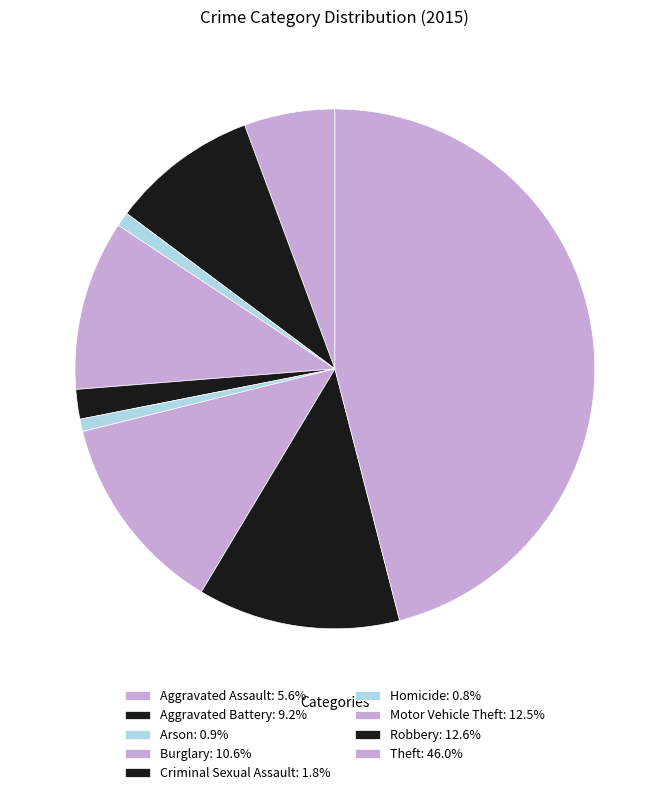

Between Motor Vehicle Theft and Robbery, which is larger?

Robbery